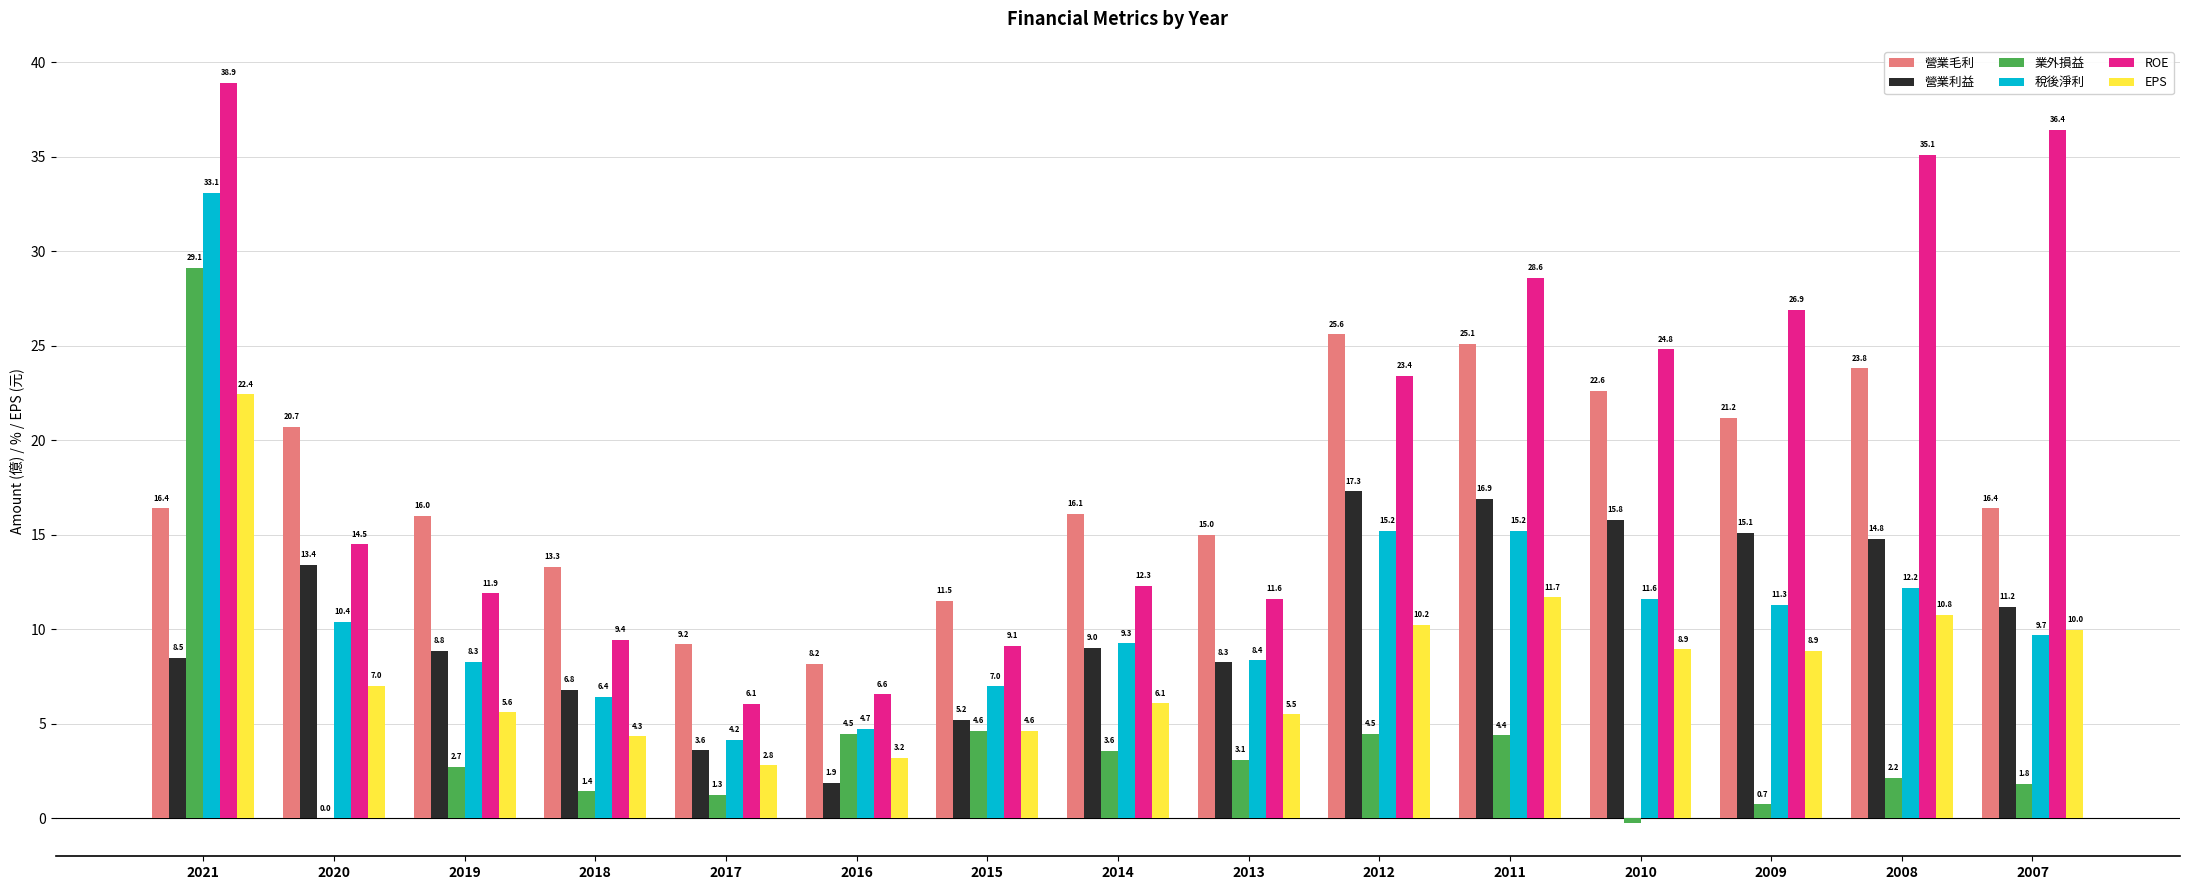

What is the total value across all series at 2021?

148.4